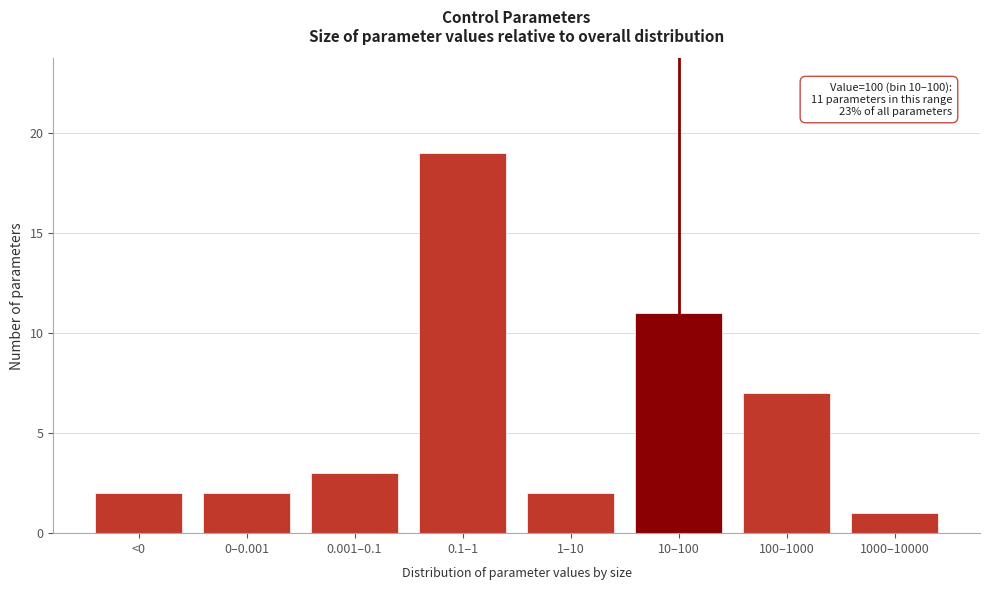

Reading left to right, what are all the values shown in this chart?

<0=2	0–0.001=2	0.001–0.1=3	0.1–1=19	1–10=2	10–100=11	100–1000=7	1000–10000=1